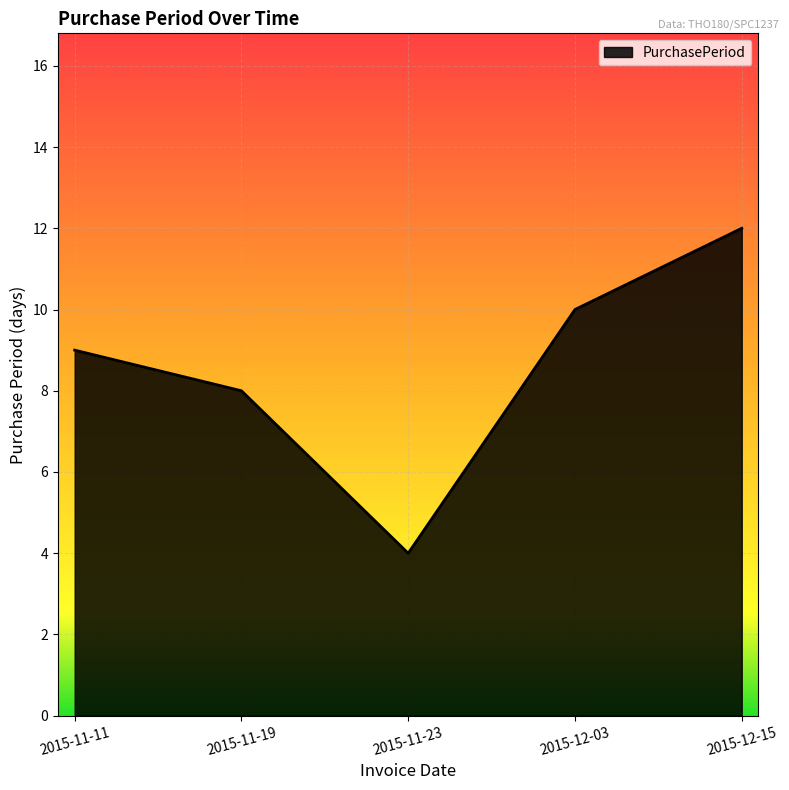

What is the change in value from 2015-11-11 to 2015-12-15?

+3